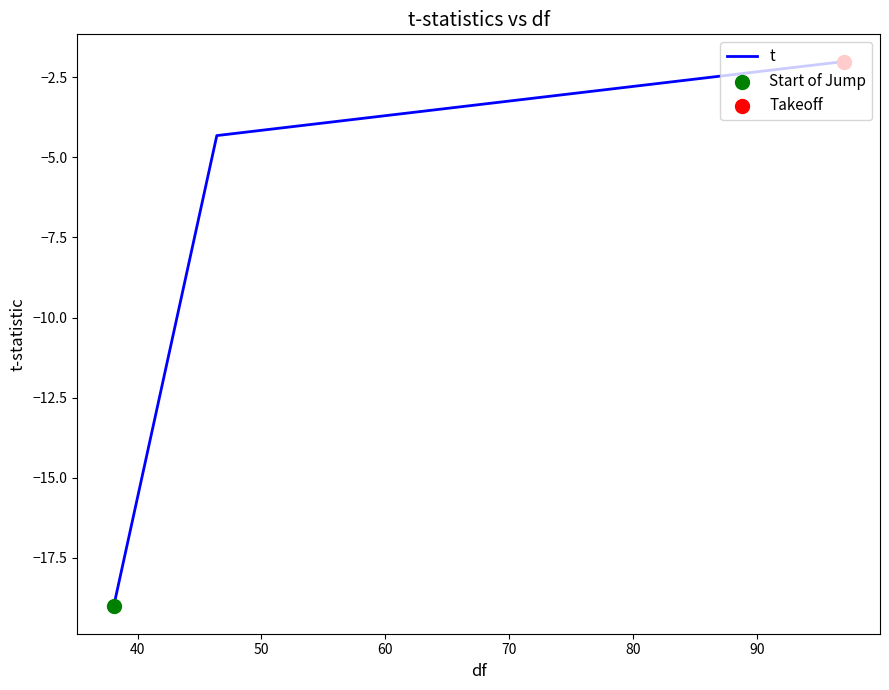

What is the maximum value shown in the chart?

-2.0